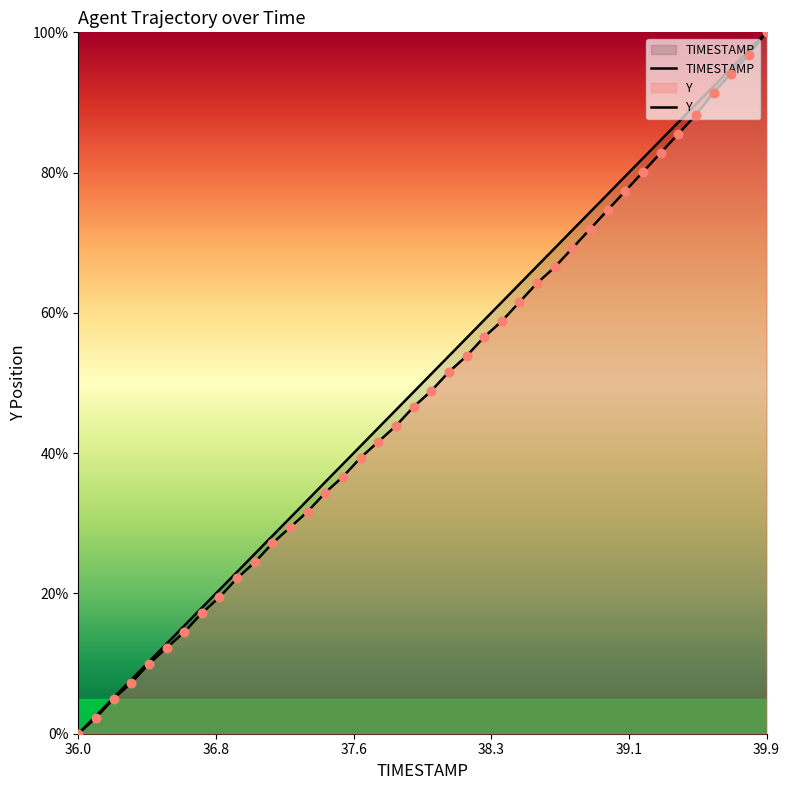

Which series reaches the minimum Y coordinate?

TIMESTAMP